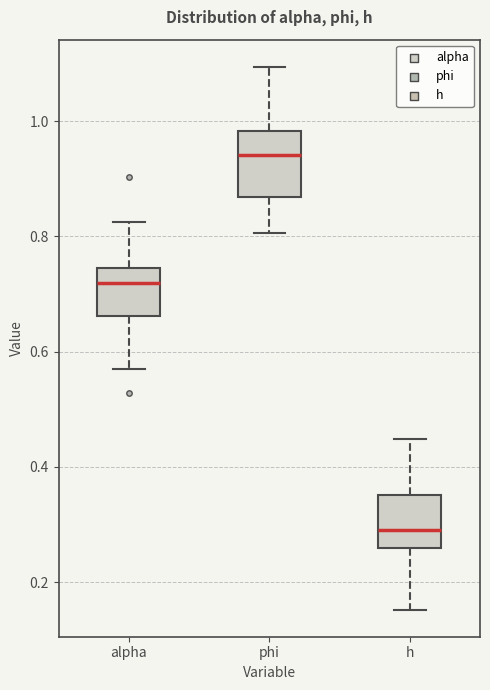

Which box's median line is the highest?

phi